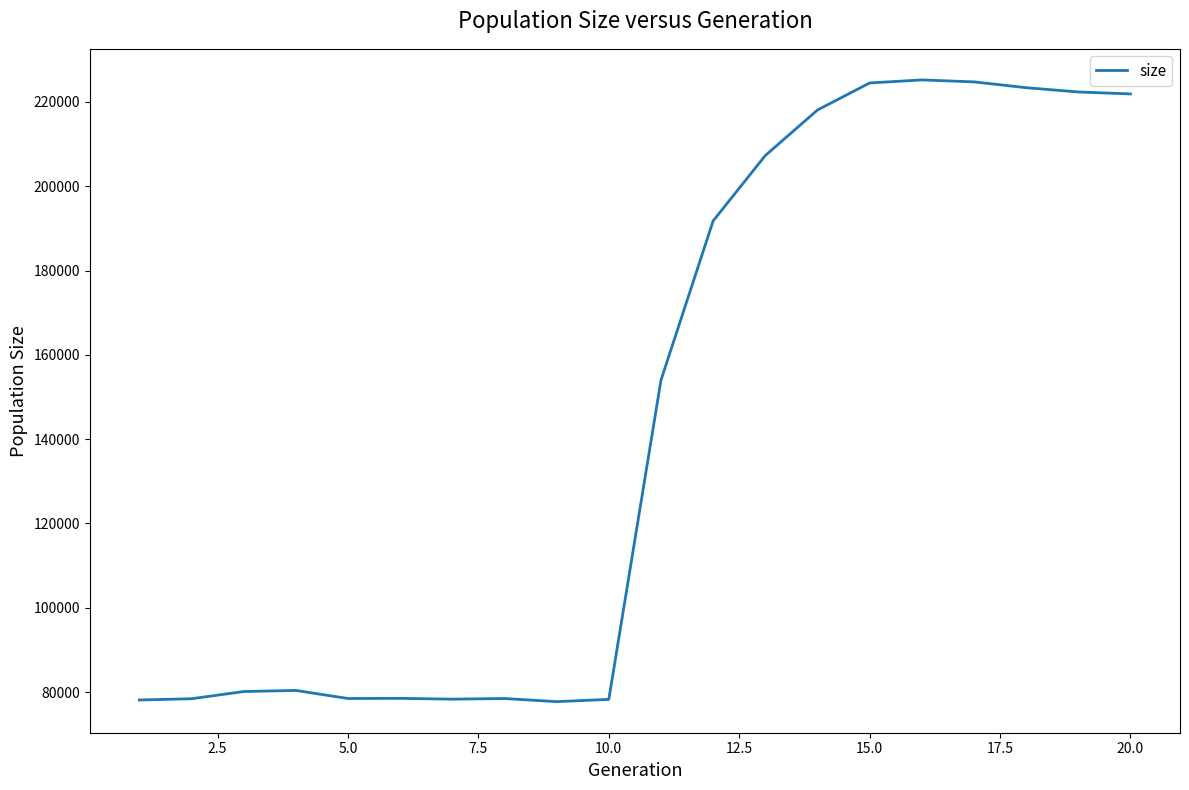

What is the smallest value displayed?

77742